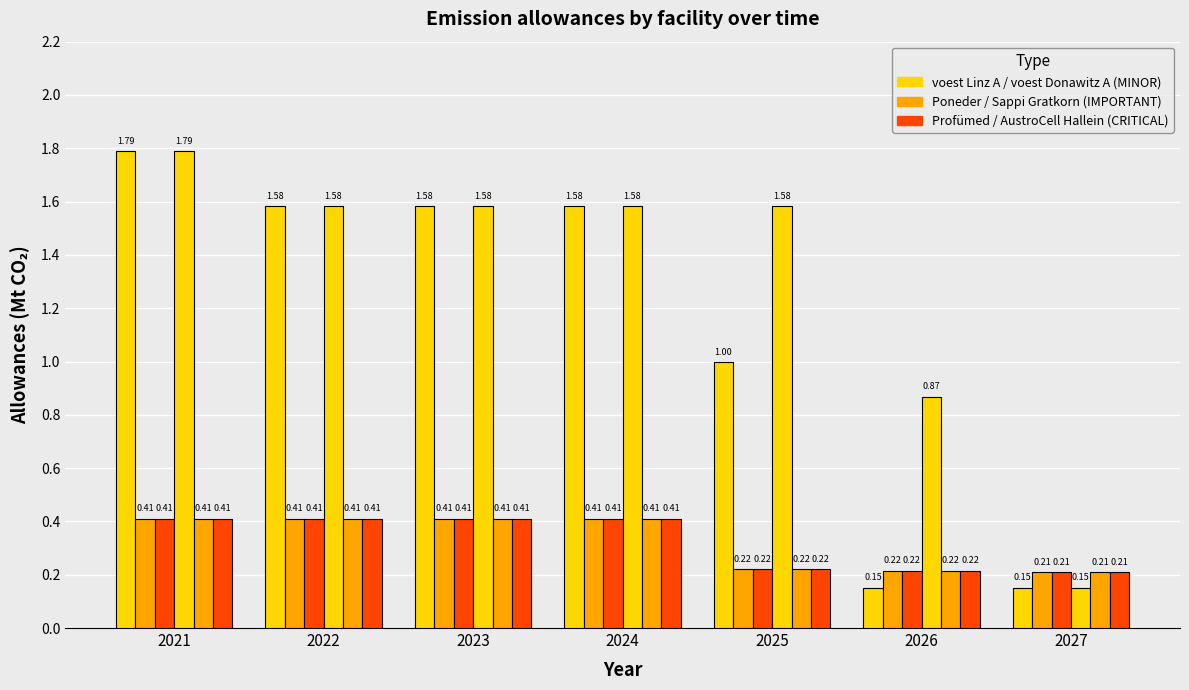

How many series are shown in this chart?

6